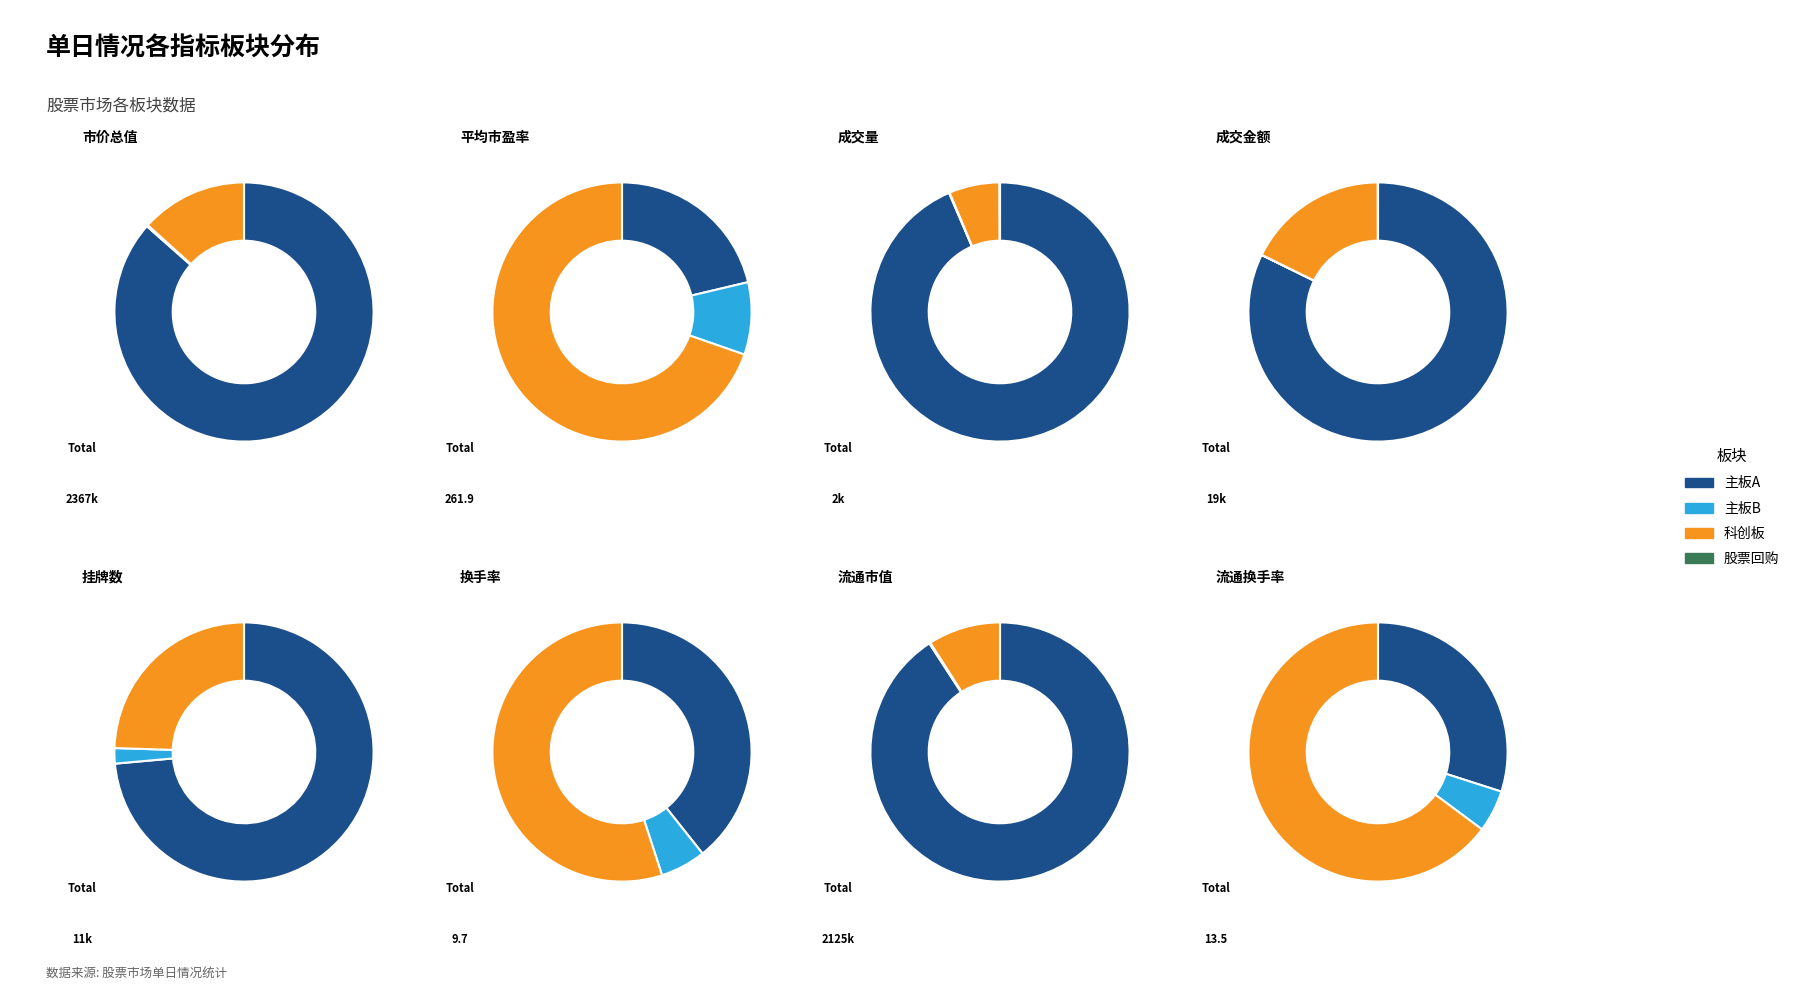

The 成交量 slice represents 8% of the pie. True or false?

False